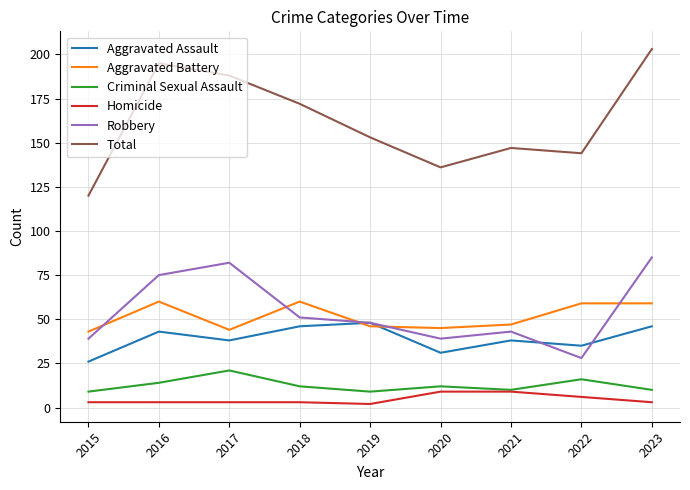

What is the sum of all Robbery values?

490